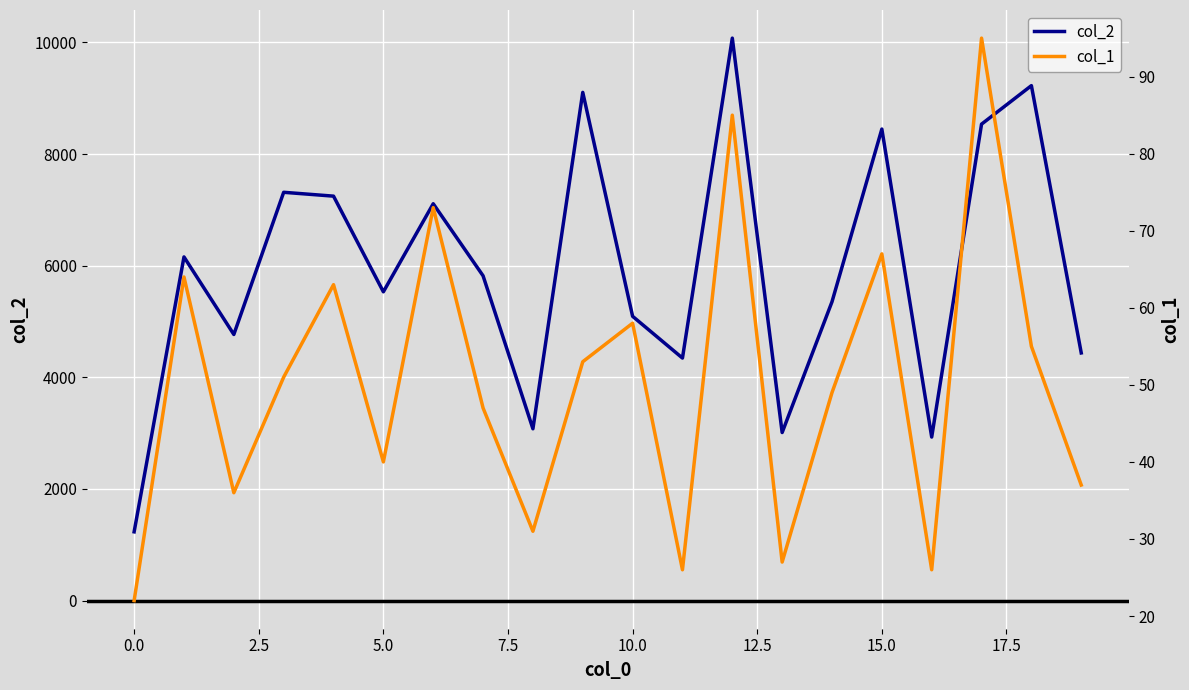

Is this an area chart (filled region under the line)?

No